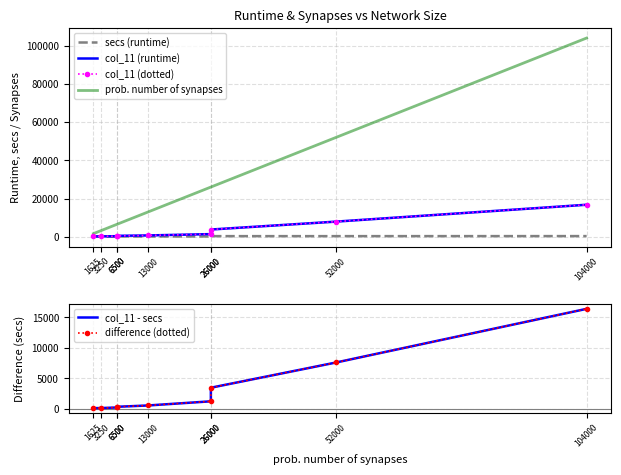

Is it true that col_11 (dotted) equals 181 at 1625?

True